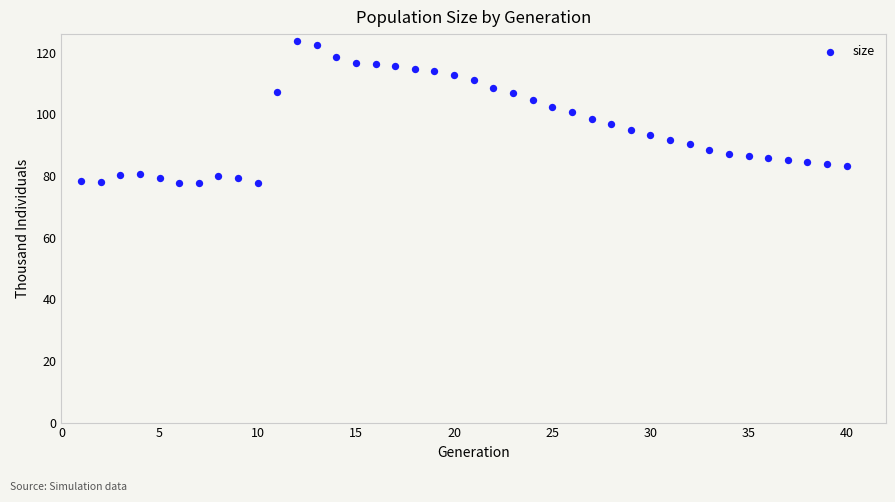

What is the range of Y values (max minus min)?

46.1